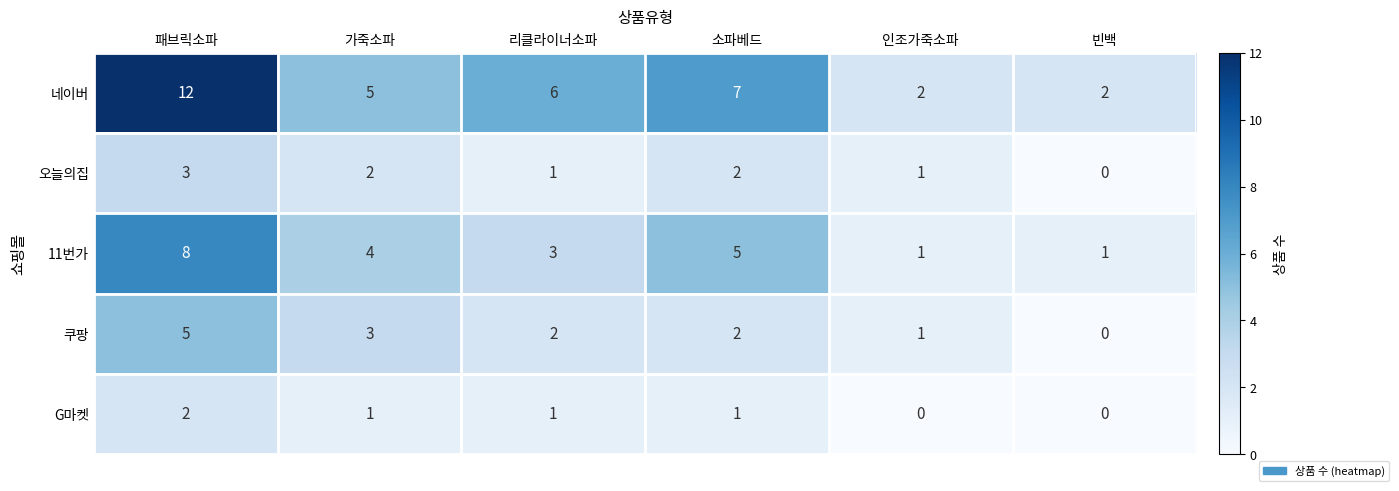

True or false: G마켓 has a value of -1 at 인조가죽소파.

False